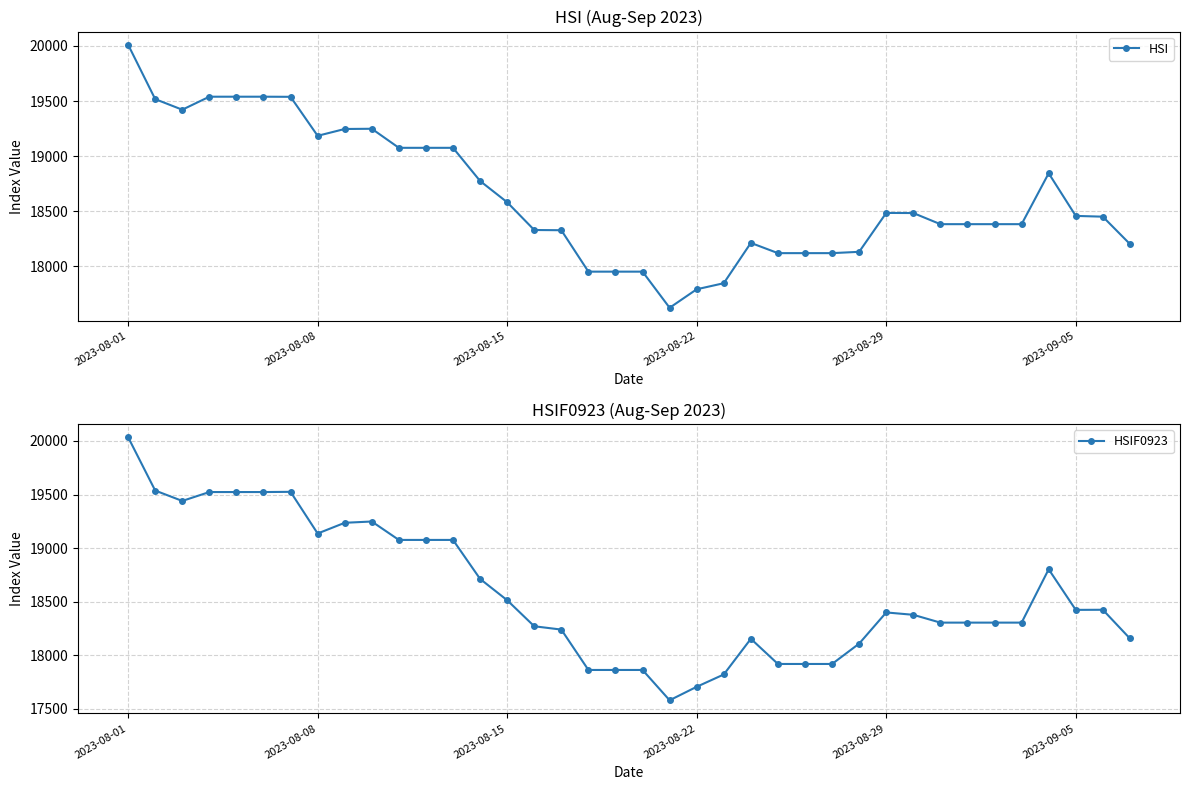

Does the chart have visible grid lines?

Yes